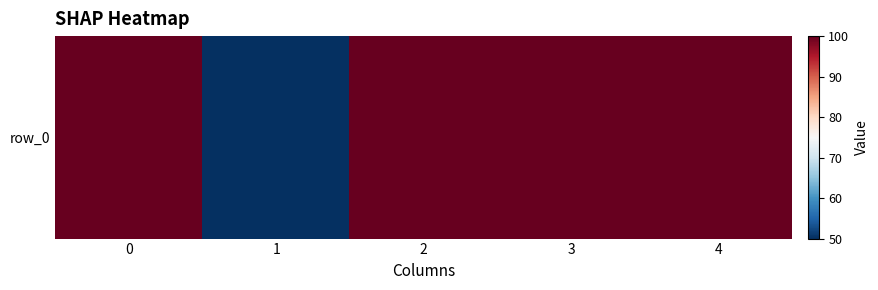

What is the difference between the values at 2 and 1?

50